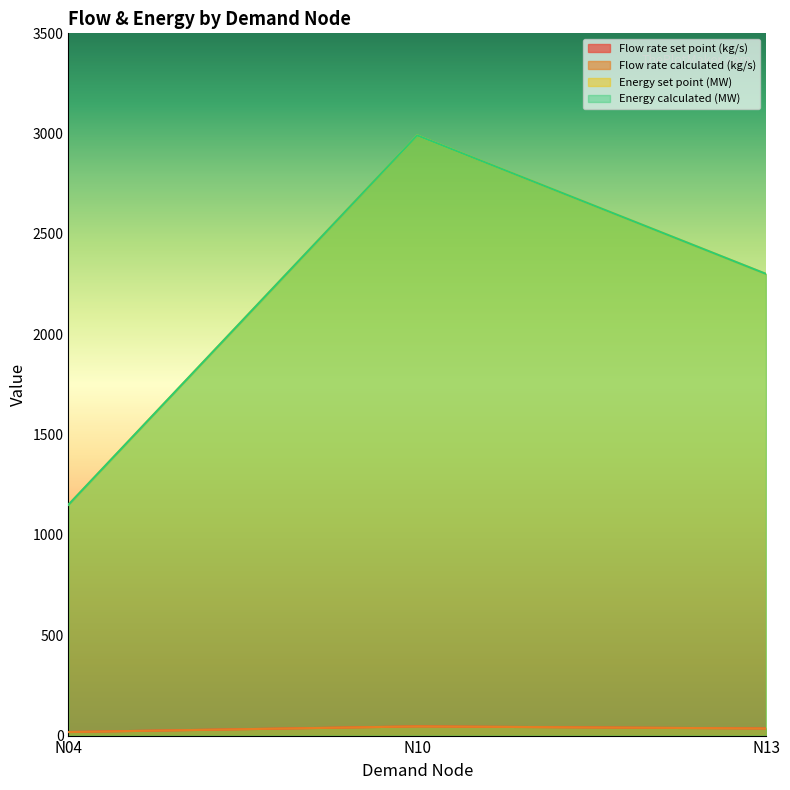

How many data points does each series have?

3